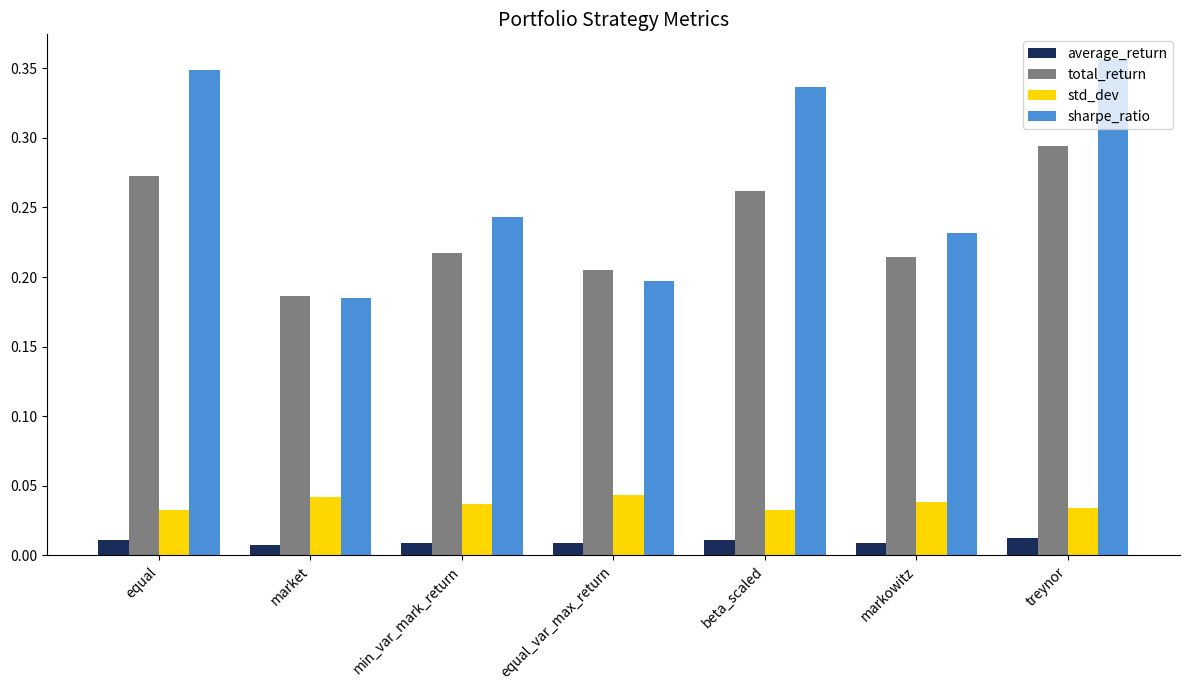

Which series changed the most between market and treynor?

sharpe_ratio